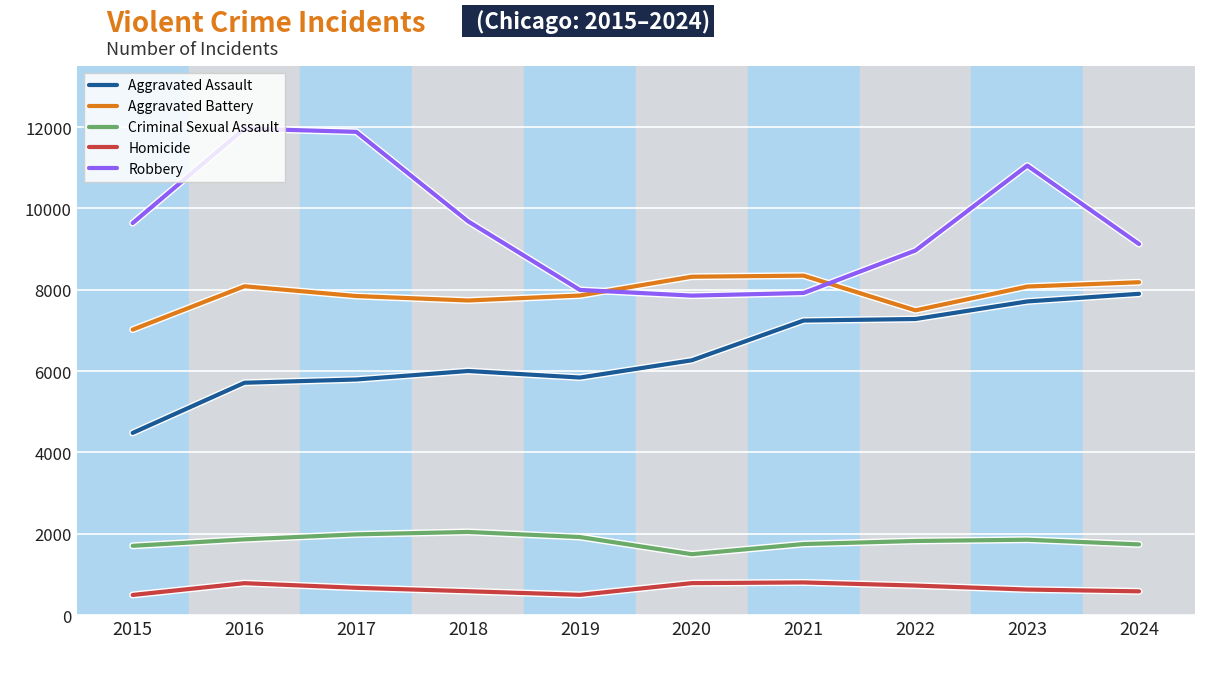

What is the highest value of the Robbery series?

11960